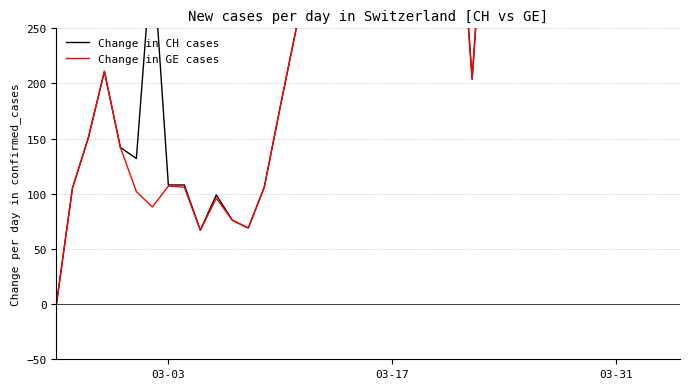

How many categories are shown in the chart?

40